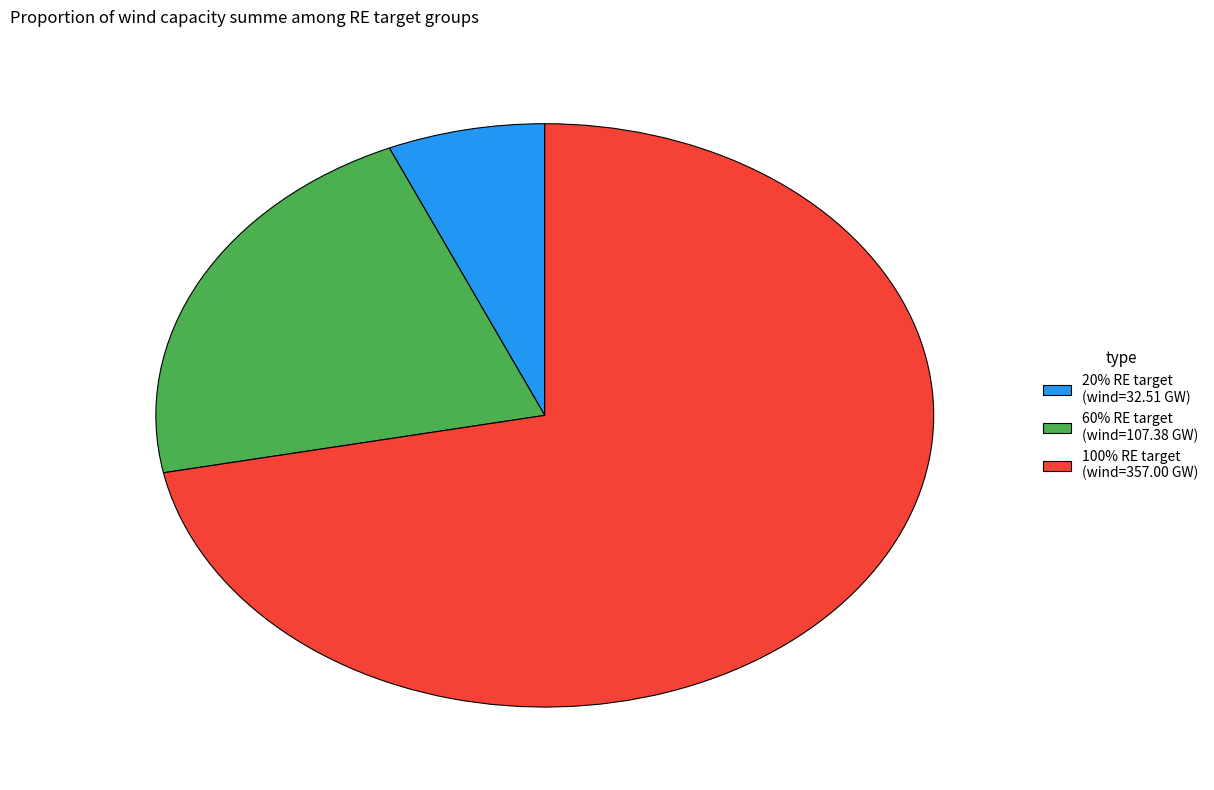

Does 20% RE target (wind=32.51 GW) represent more than half of the total?

No